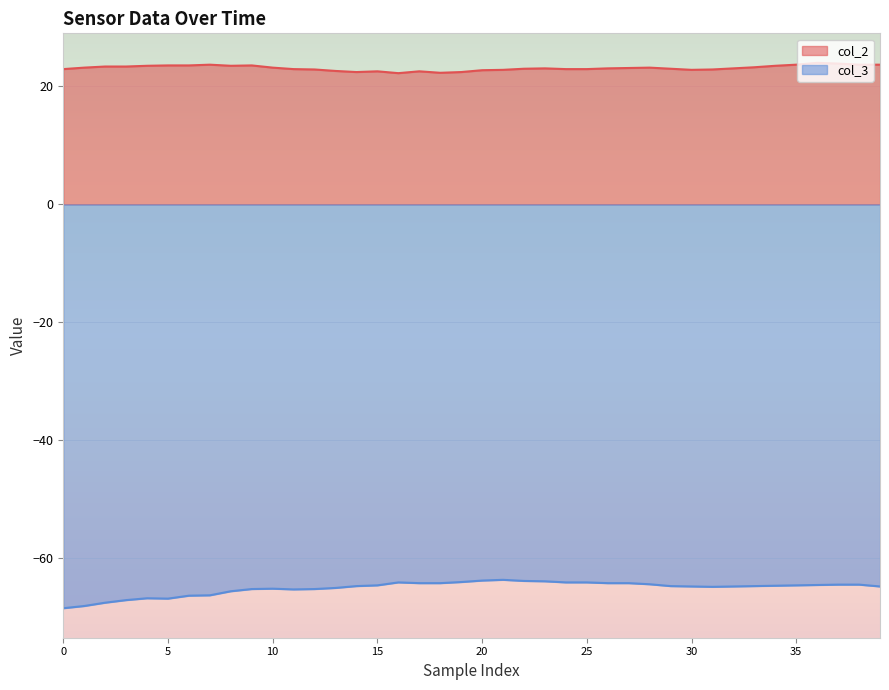

True or false: col_2 has a value of 41.9 at 15.

False